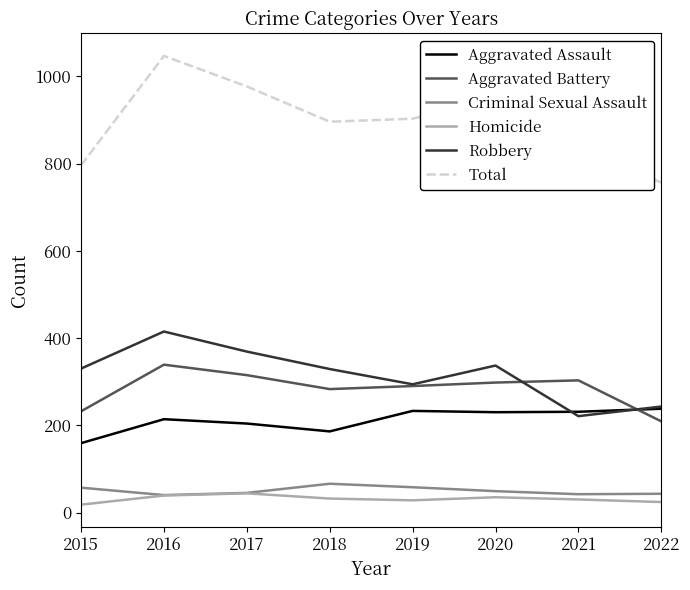

Read the Robbery value at 2020.

337